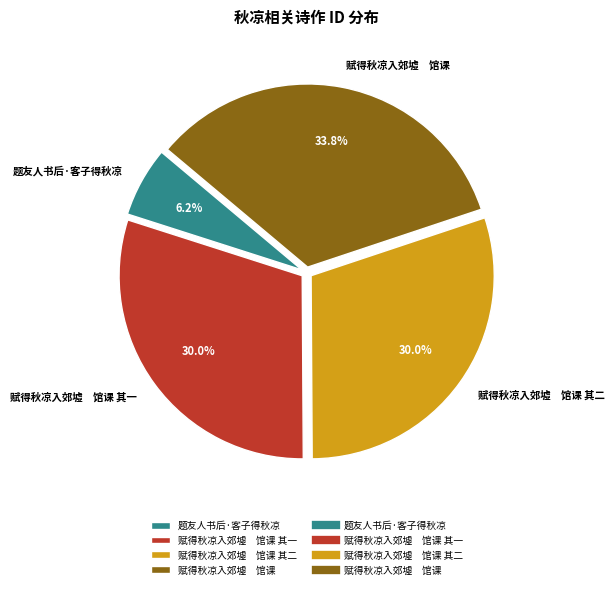

Which slice is the smallest?

题友人书后·客子得秋凉